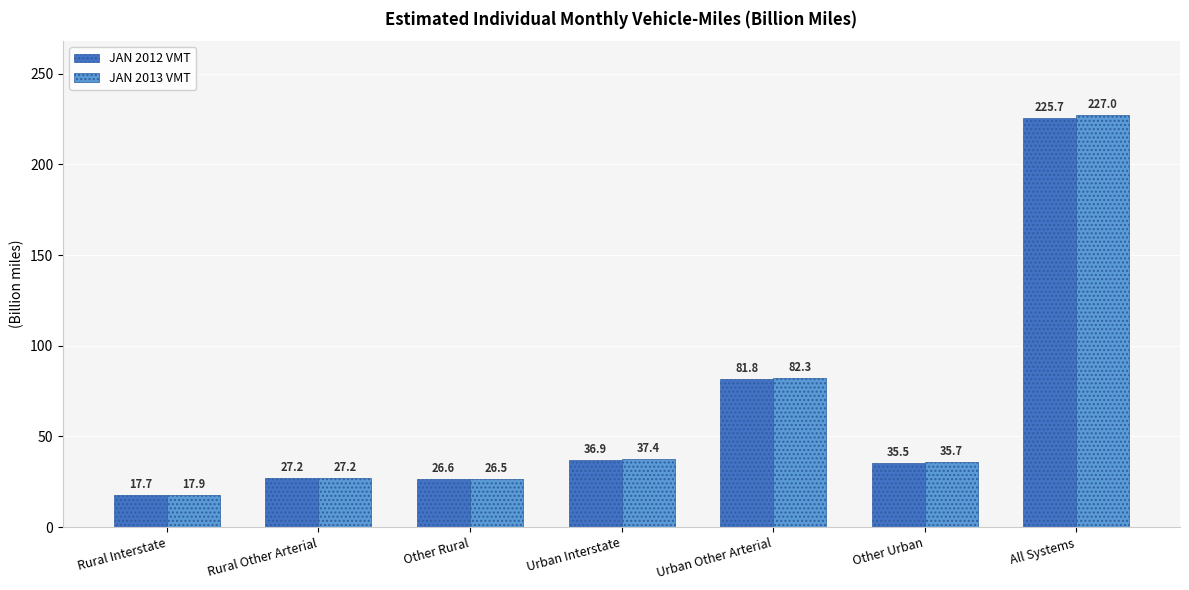

The JAN 2012 VMT series shows 56.6 at All Systems. True or false?

False